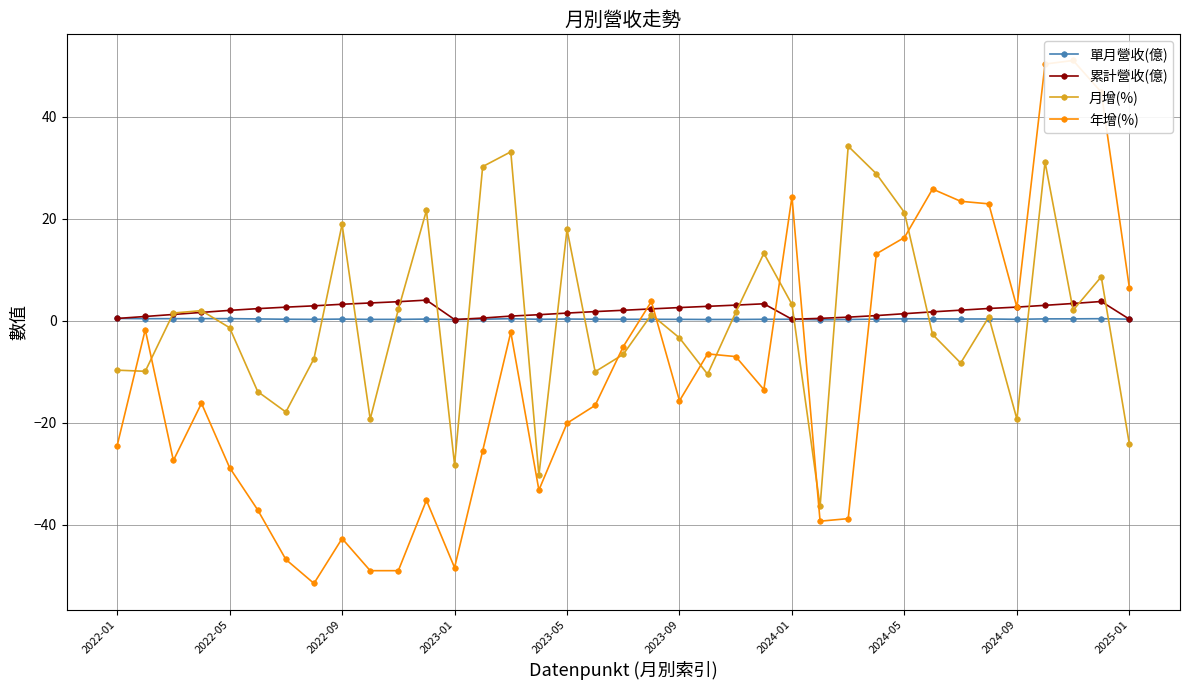

Is this an area chart (filled region under the line)?

No